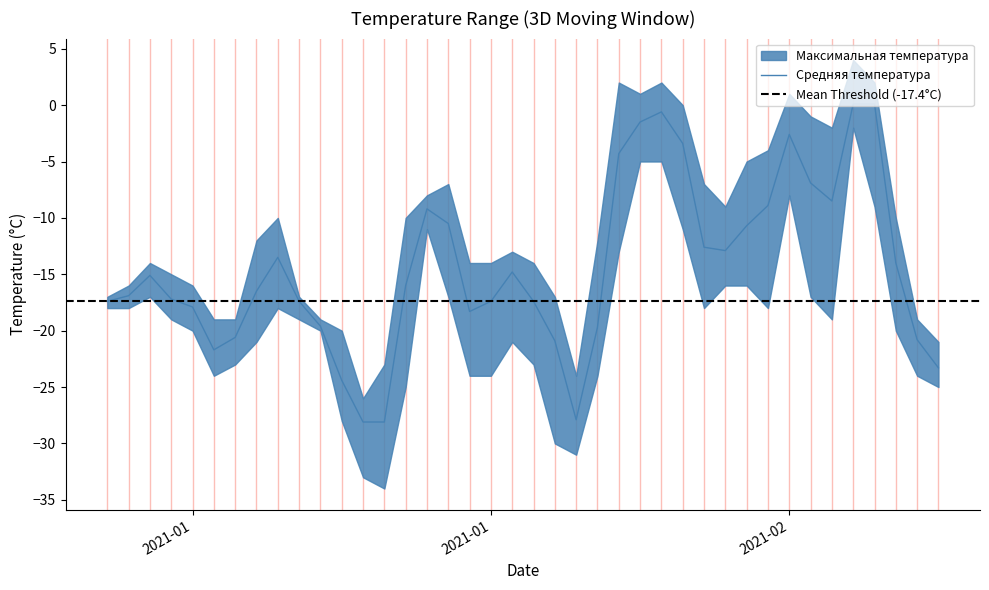

True or false: Максимальная температура and Минимальная температура intersect in this chart.

False